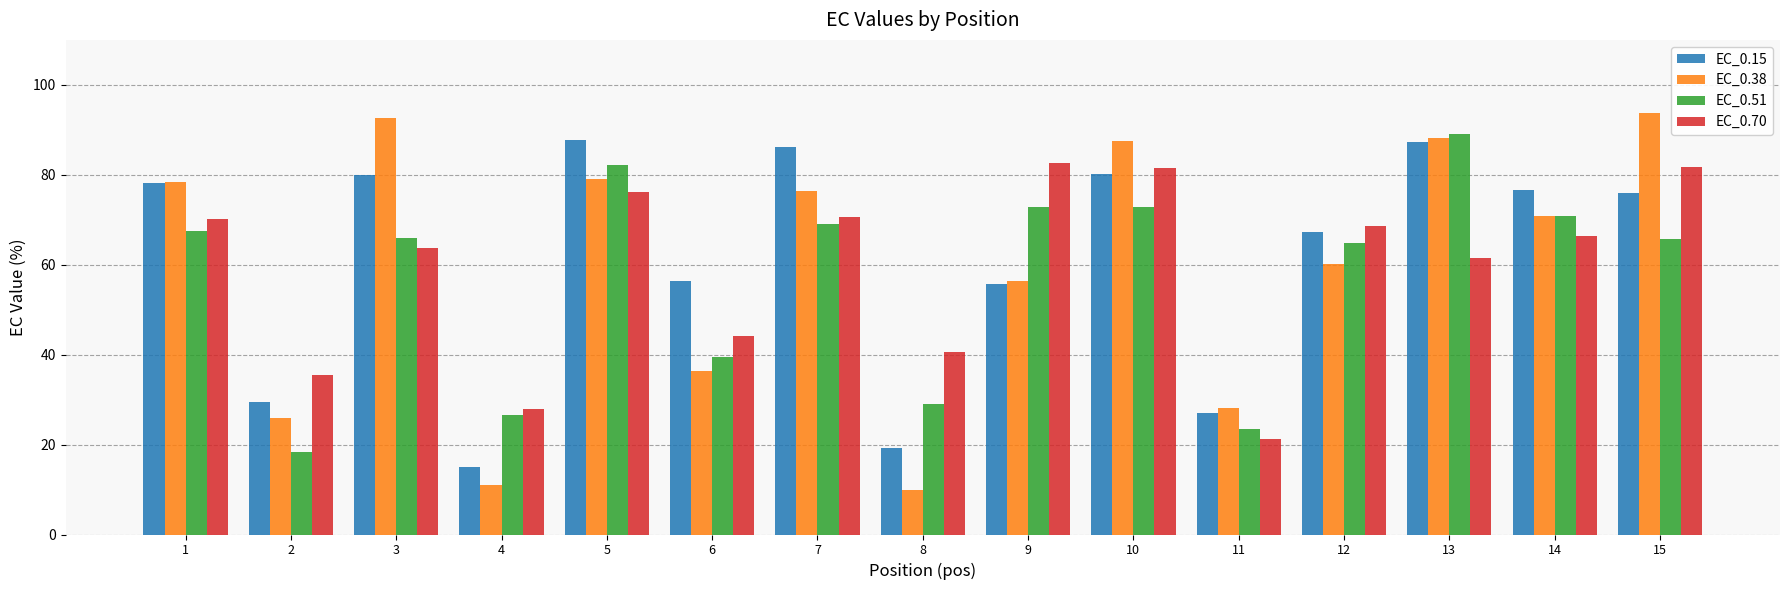

What are all the series names shown in the legend?

EC_0.15, EC_0.38, EC_0.51, EC_0.70